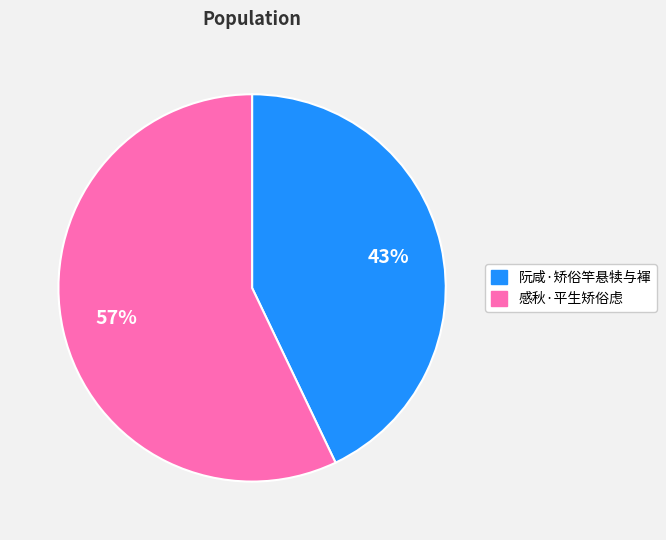

Is there any slice that represents more than half of the pie?

Yes